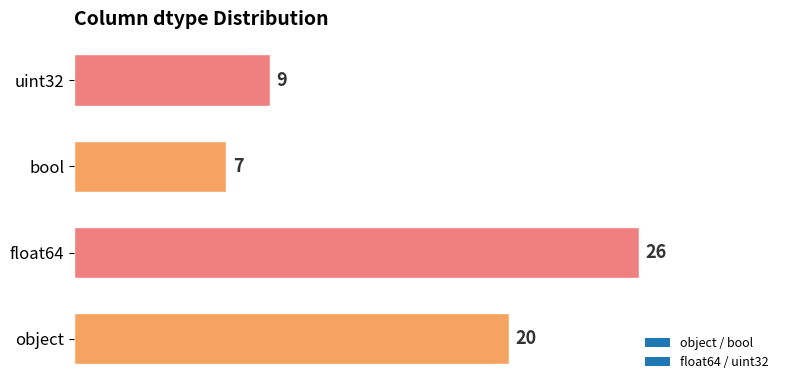

Does the chart contain stacked bars?

No